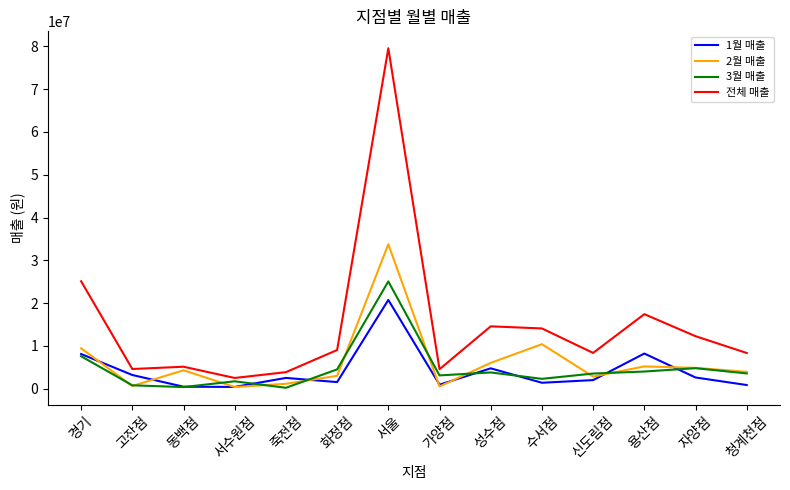

What is the difference between the highest and lowest values at 용산점?

13410580